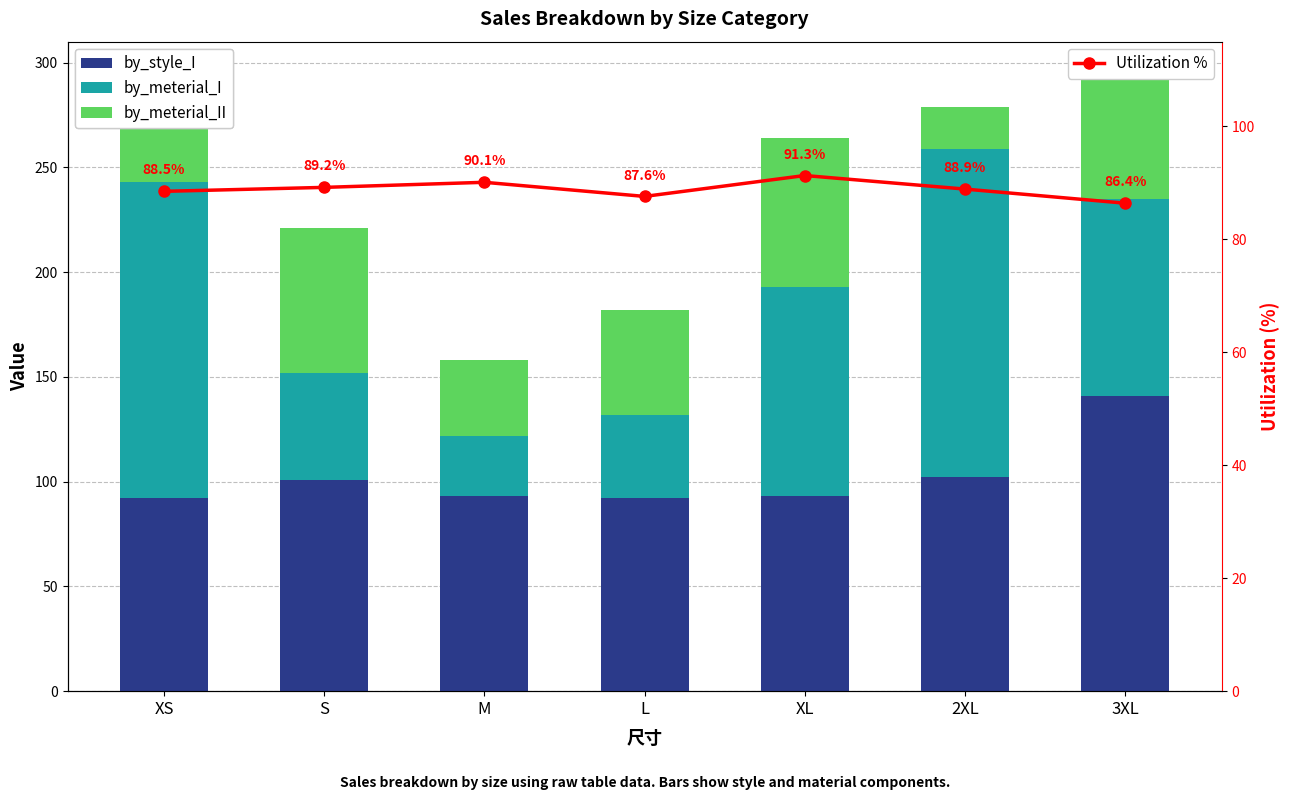

How many data points in Utilization % are less than 88?

2